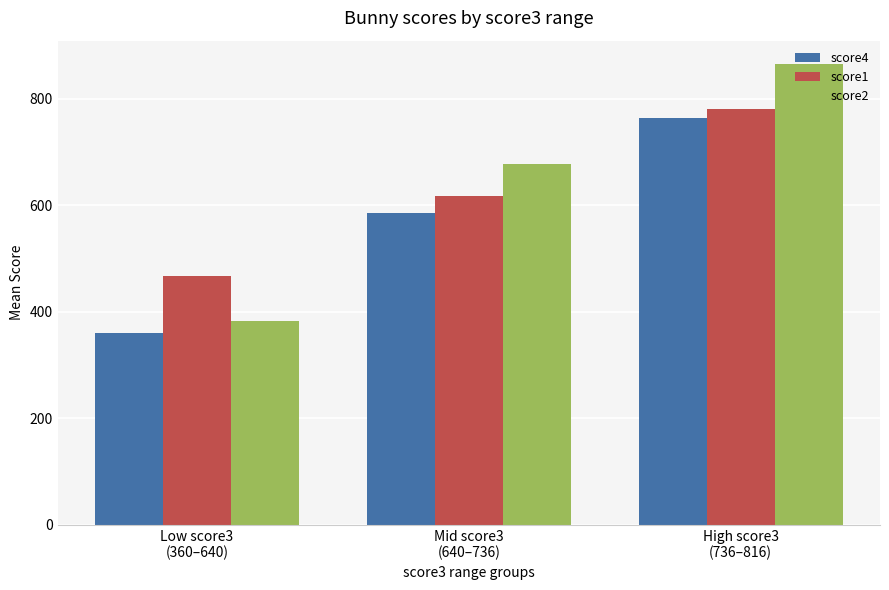

Reading left to right, what are all the values shown in this chart?

score4: Low score3
(360–640)=360	Mid score3
(640–736)=586	High score3
(736–816)=764
score1: Low score3
(360–640)=467	Mid score3
(640–736)=618	High score3
(736–816)=781
score2: Low score3
(360–640)=382	Mid score3
(640–736)=677	High score3
(736–816)=866